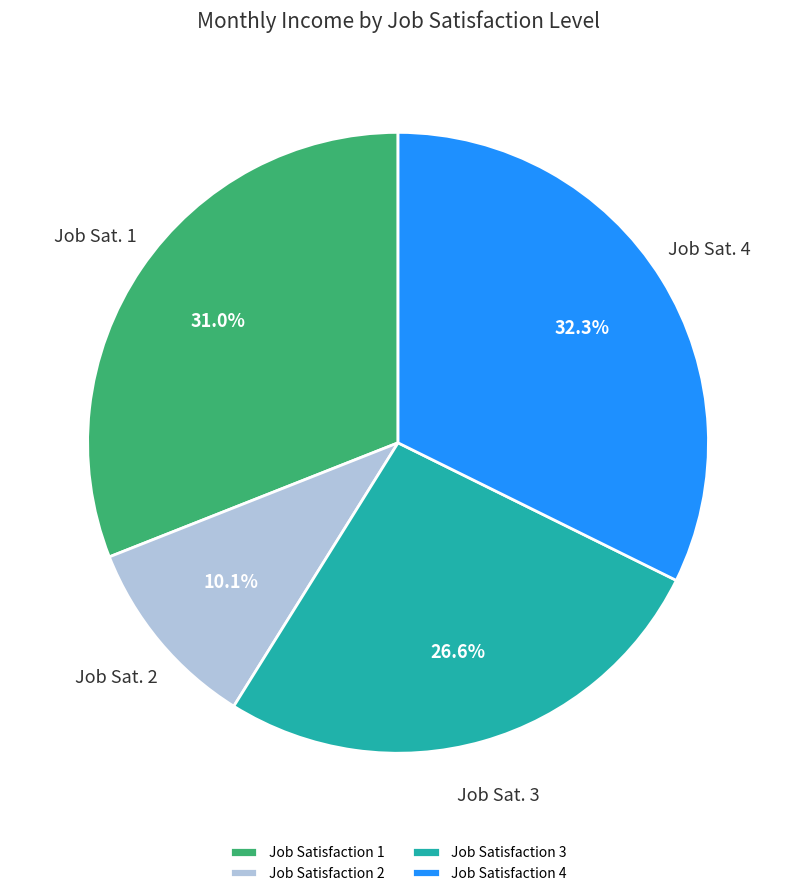

Which slice is the smallest?

Job Satisfaction 2